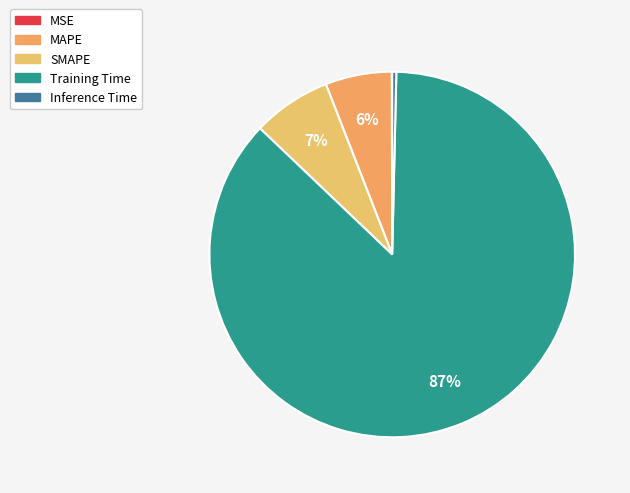

Which slice is the smallest?

MSE